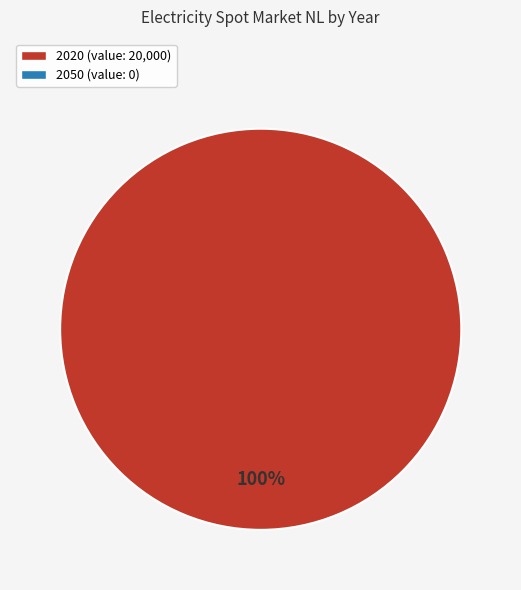

Does any single category account for the majority?

Yes